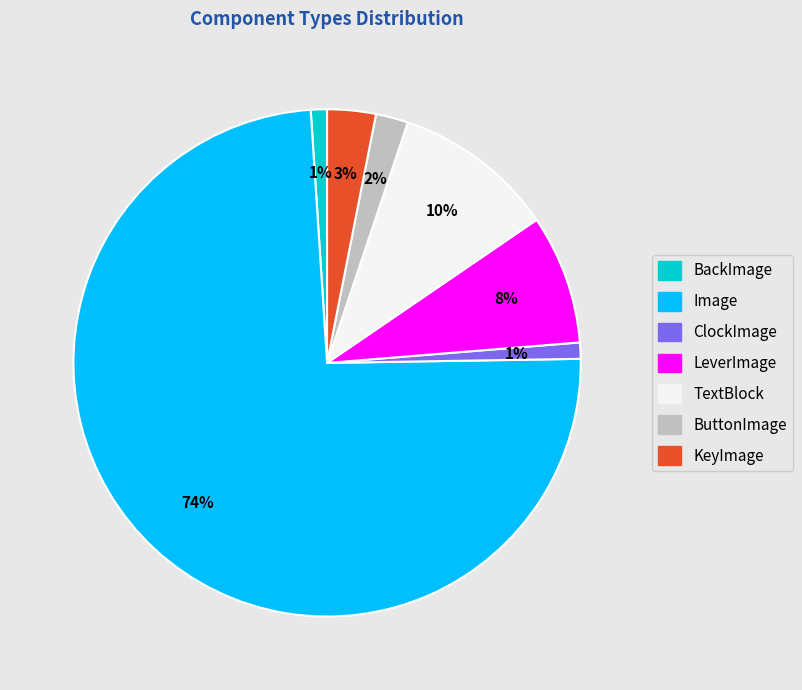

Combined, do KeyImage and TextBlock account for over 50%?

No